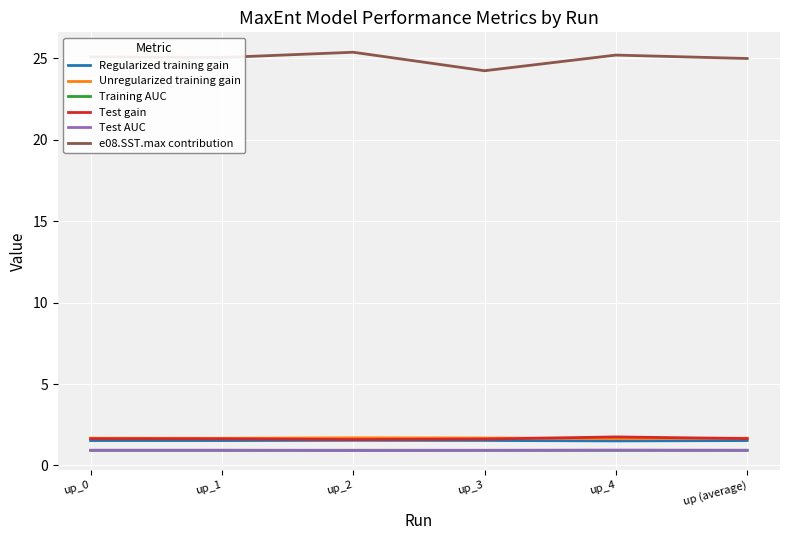

True or false: Training AUC and Test gain cross at least once.

False